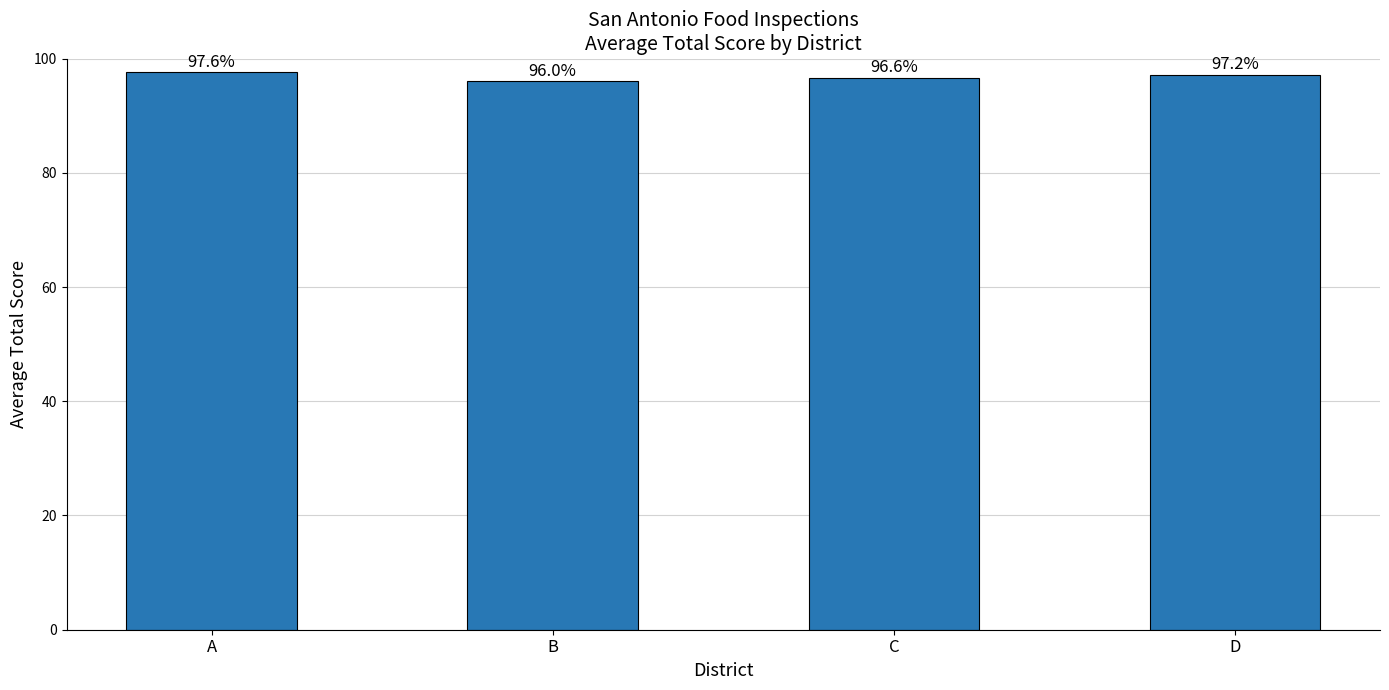

At which category does the chart reach its minimum across all series?

B